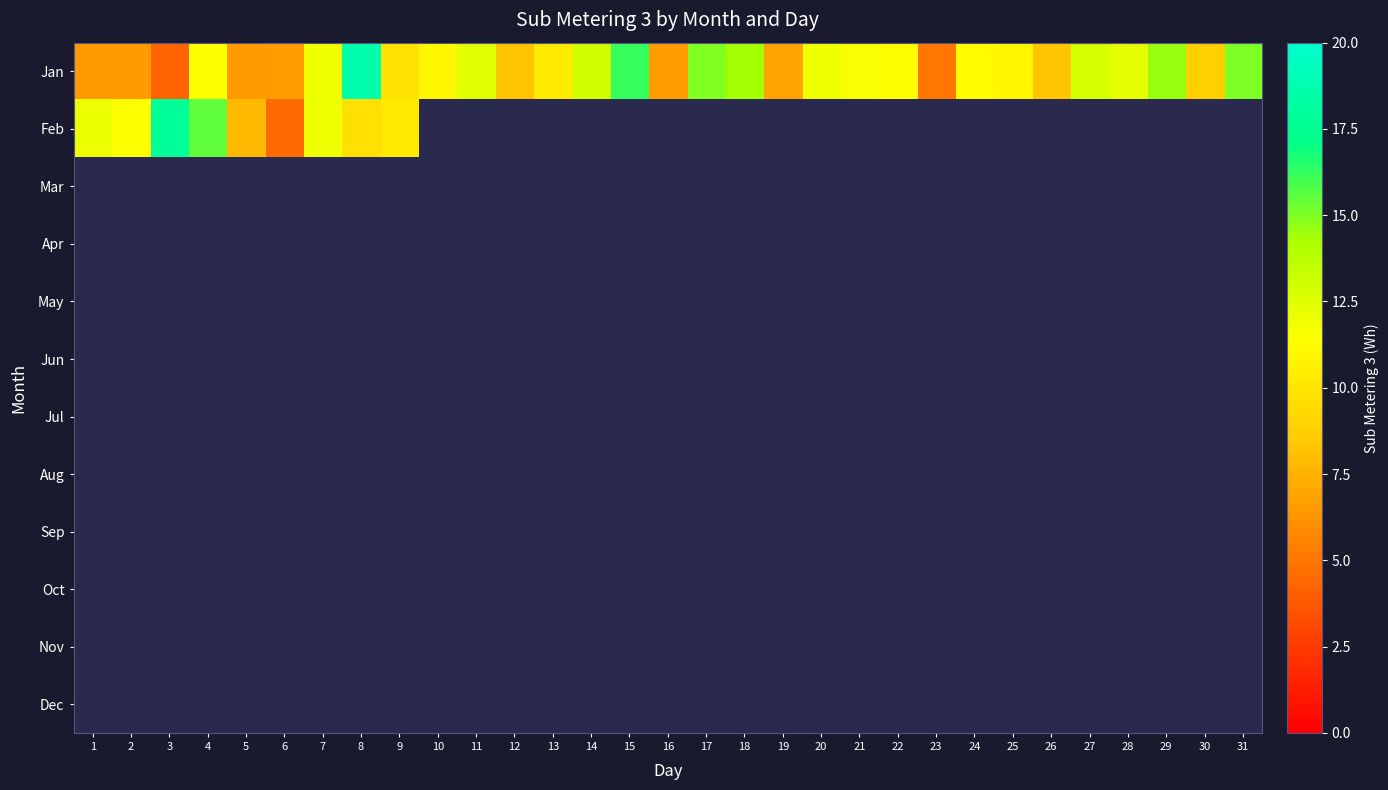

What is the highest value of the Jan series?

18.6